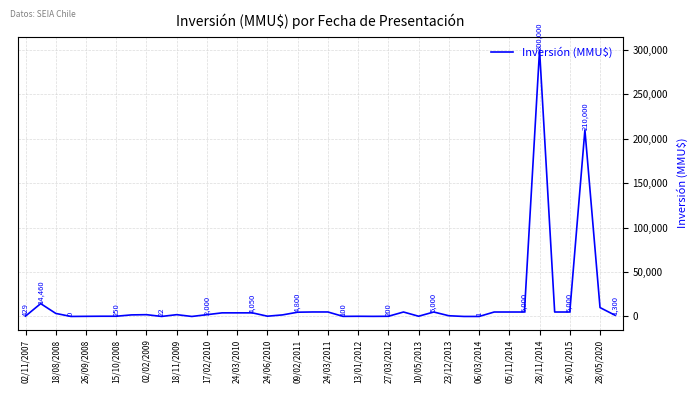

What is the greatest value displayed?

300000